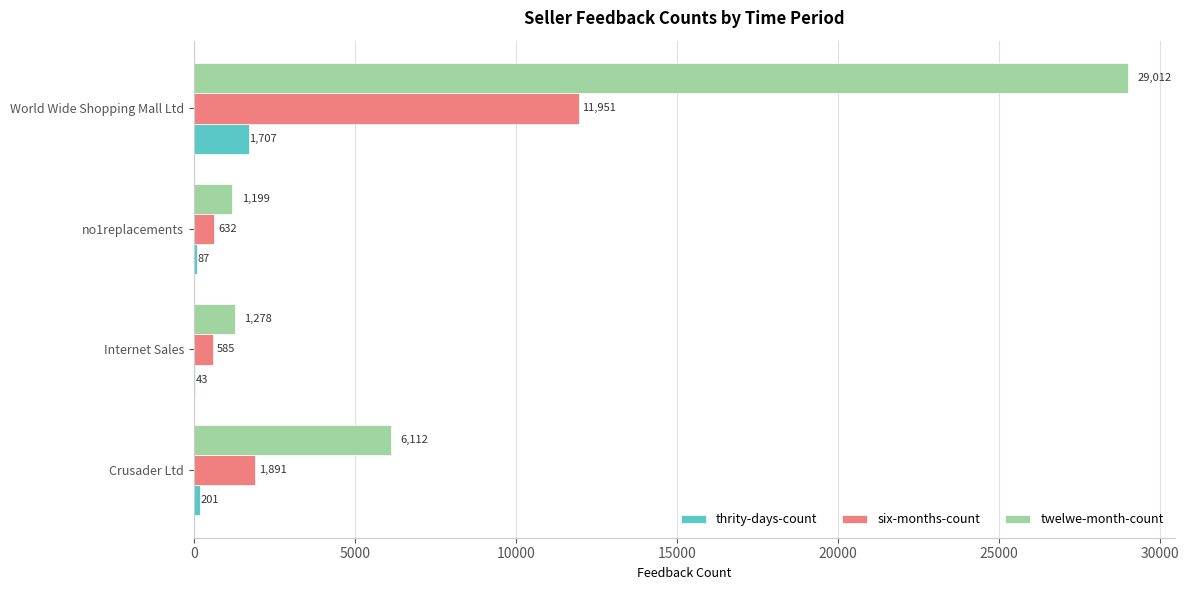

What is the sum of the thrity-days-count values at Crusader Ltd and Internet Sales?

244